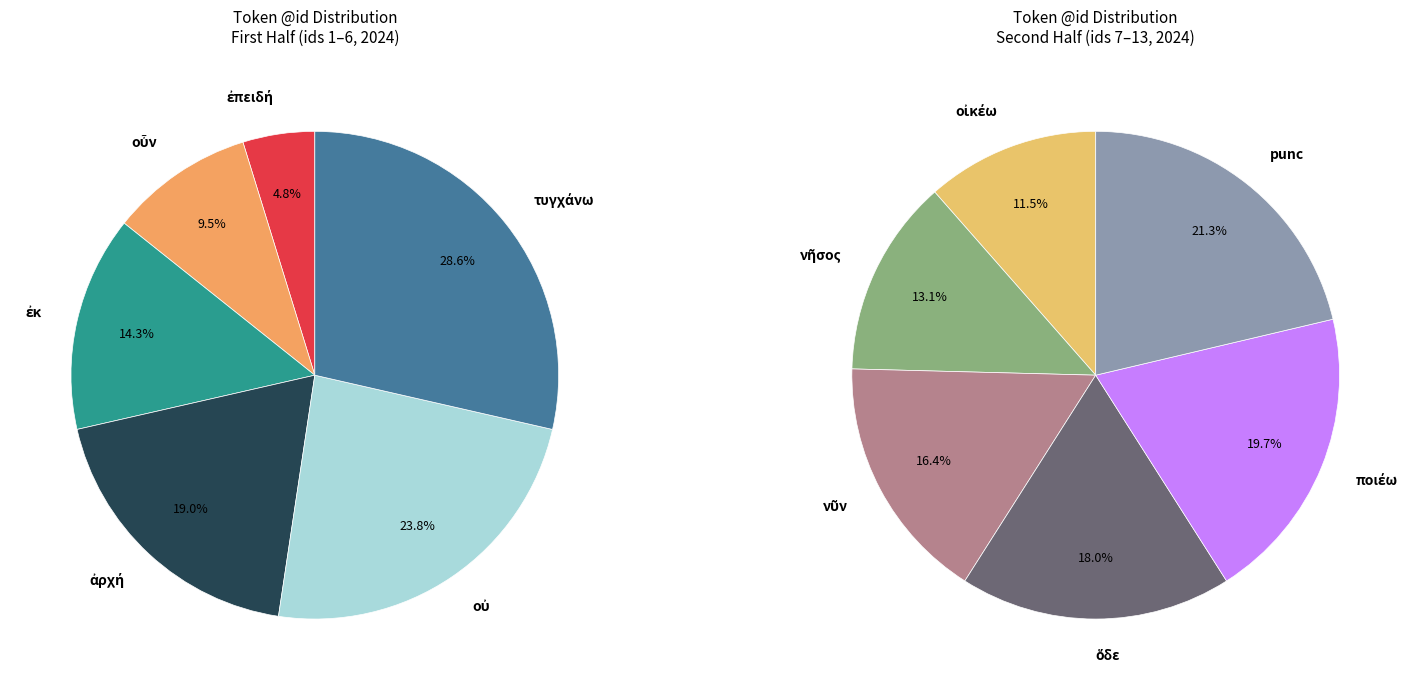

Count the number of slices in the pie.

12